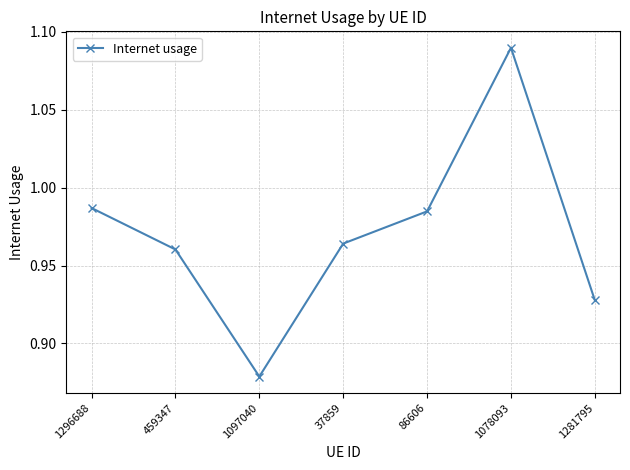

At which label is the value closest to 0?

1097040